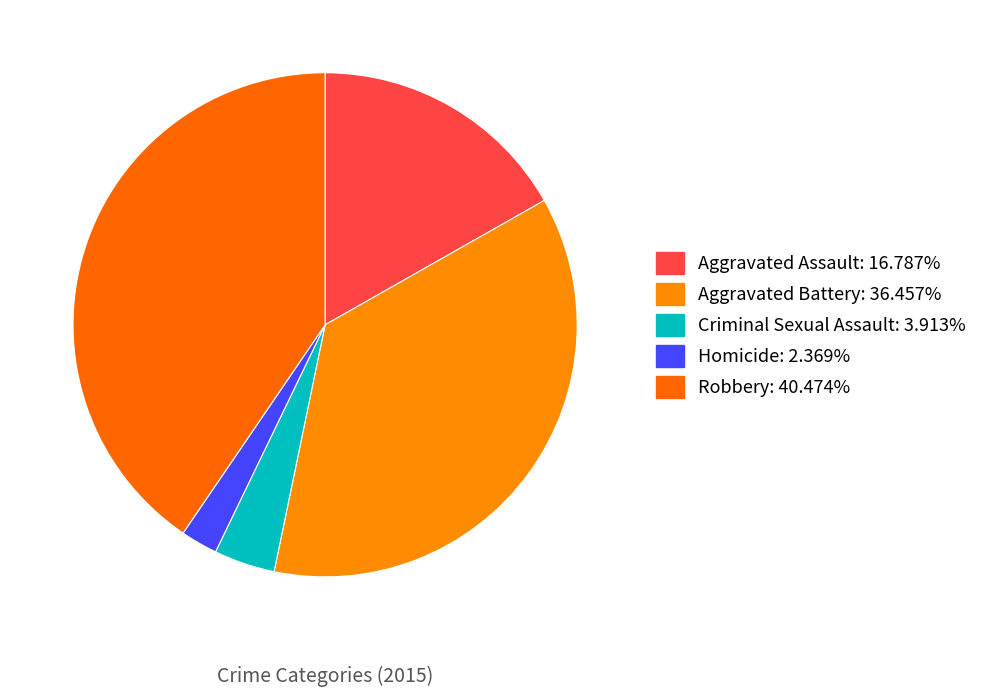

To the nearest percent, what is the difference between the Aggravated Battery and Robbery slice percentages?

4%